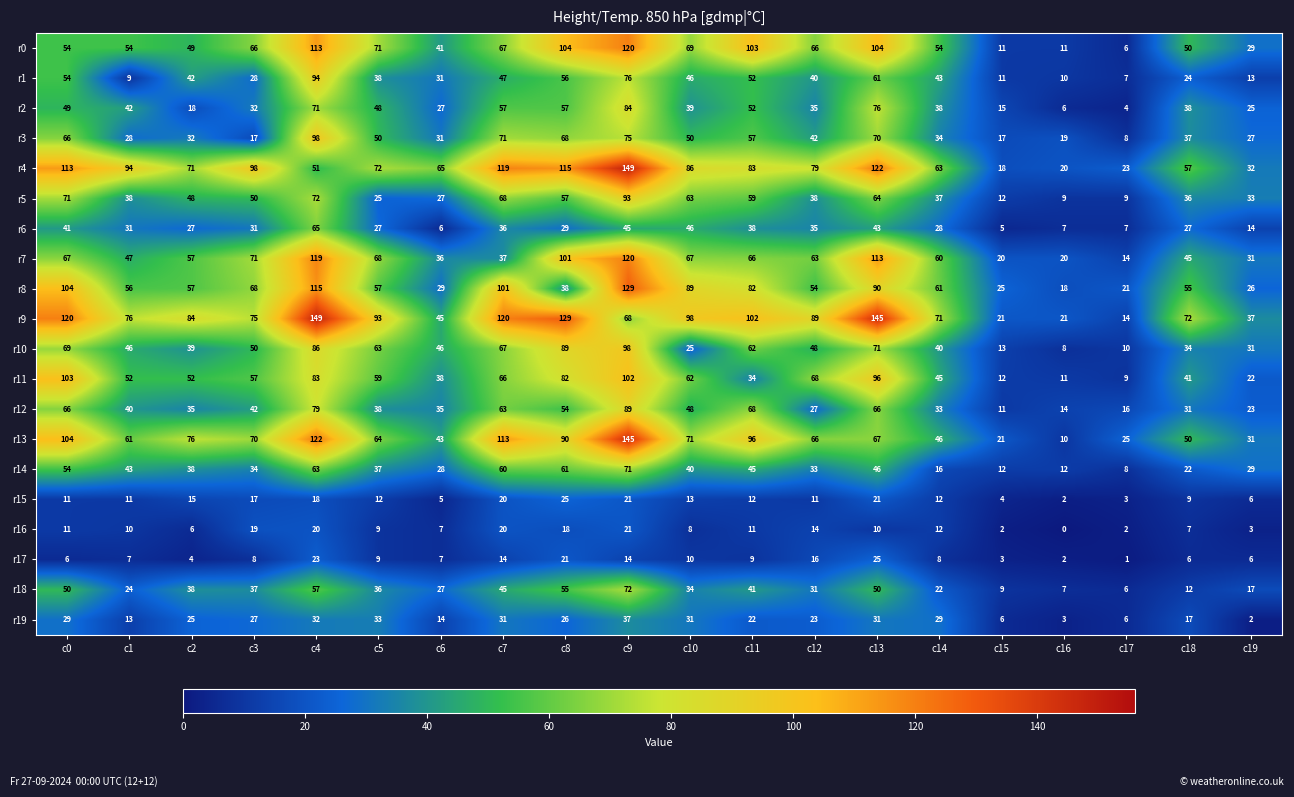

Which series has the largest total across all categories?

r9